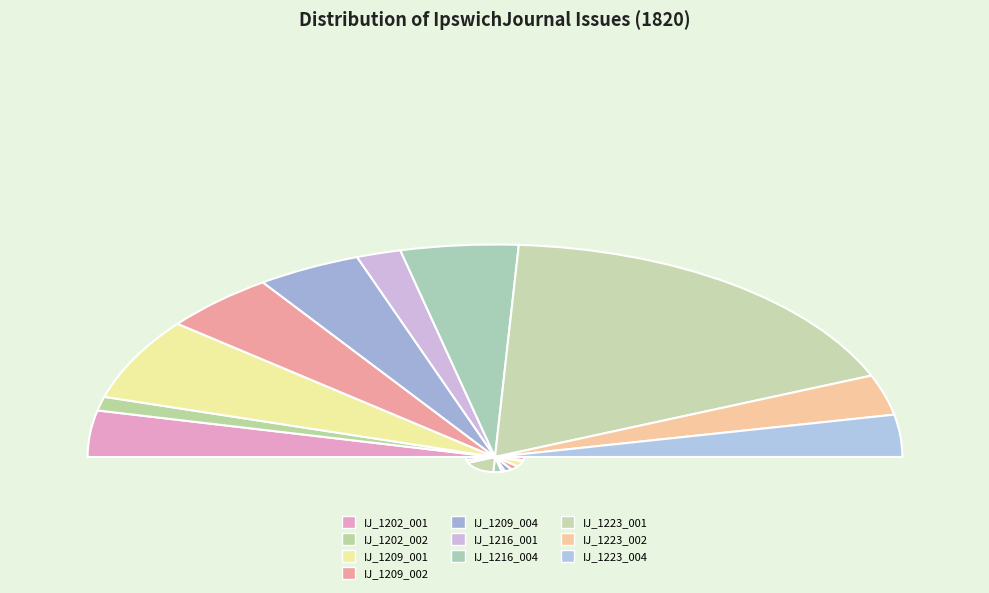

Does any single category account for the majority?

No